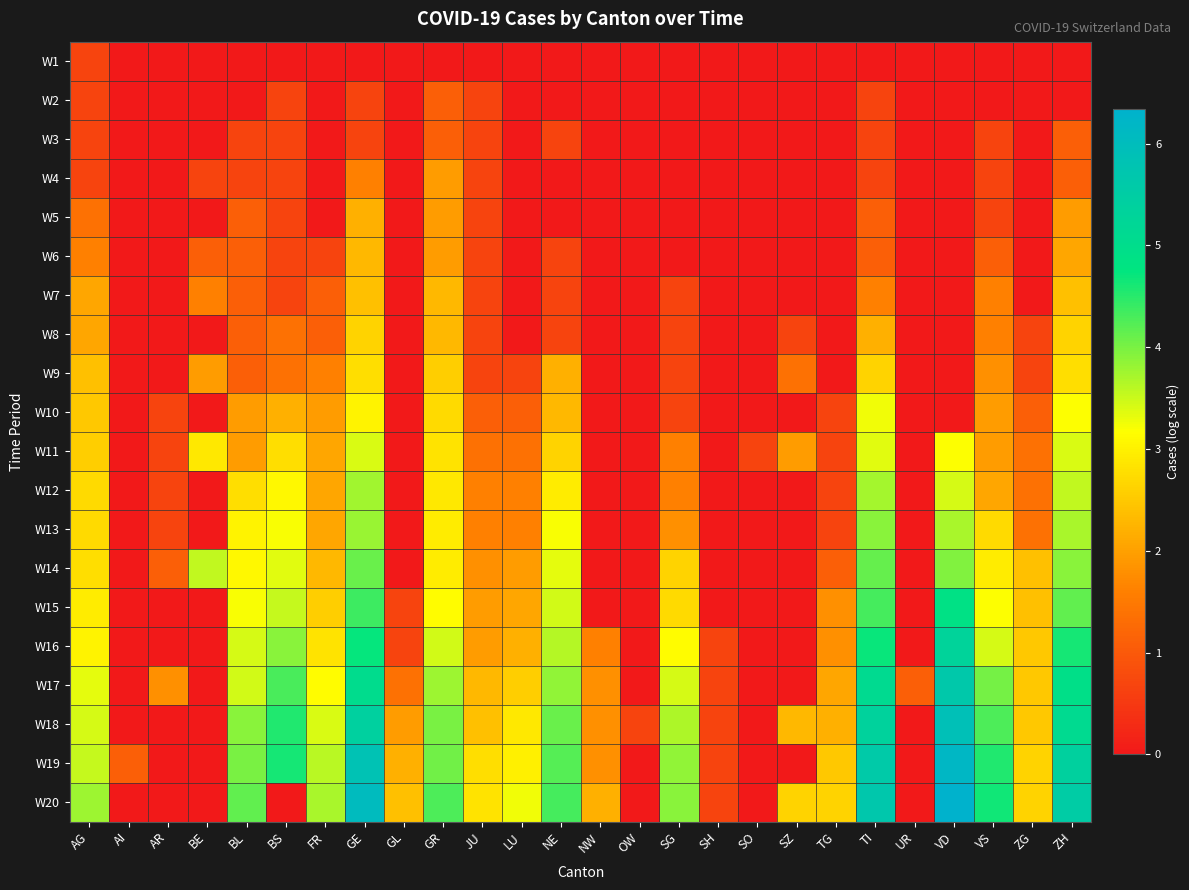

Which series changed the most between OW and TI?

W20